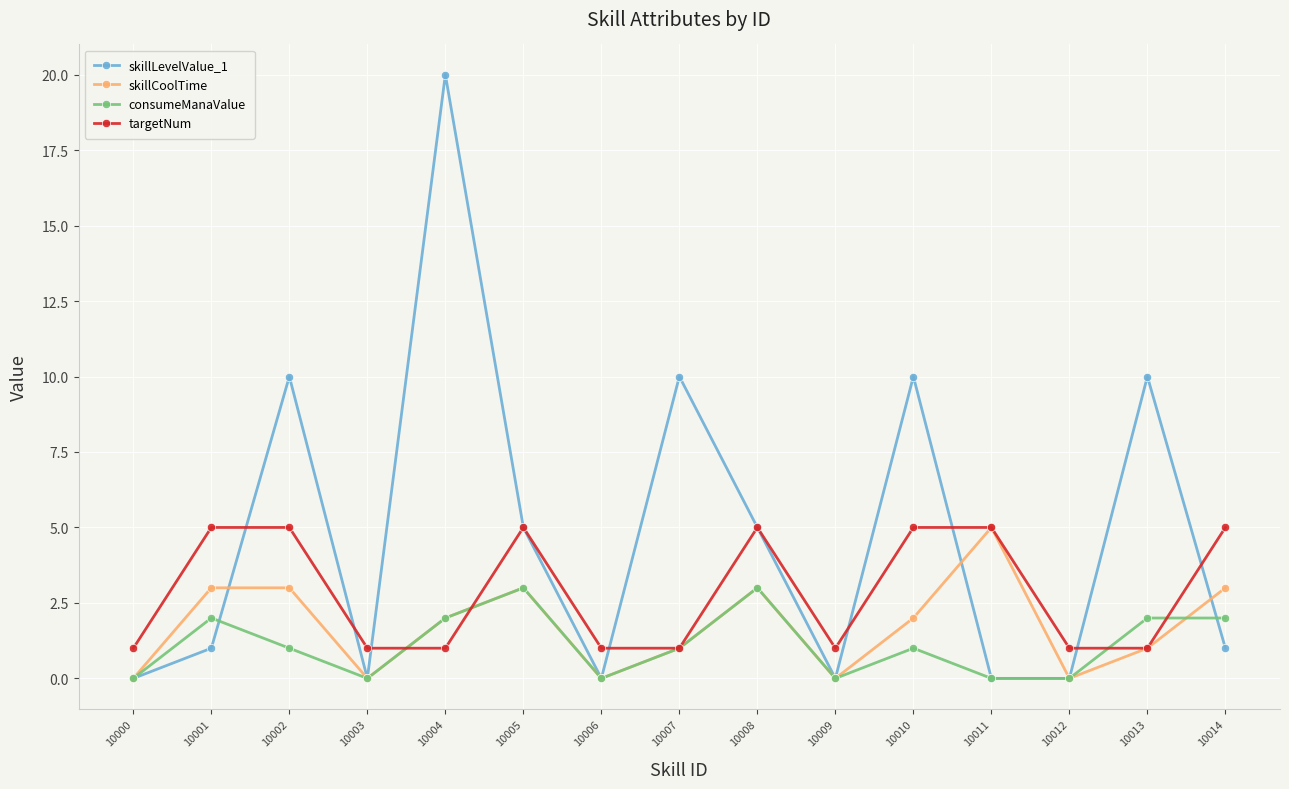

Where is the first local maximum for skillLevelValue_1?

10002